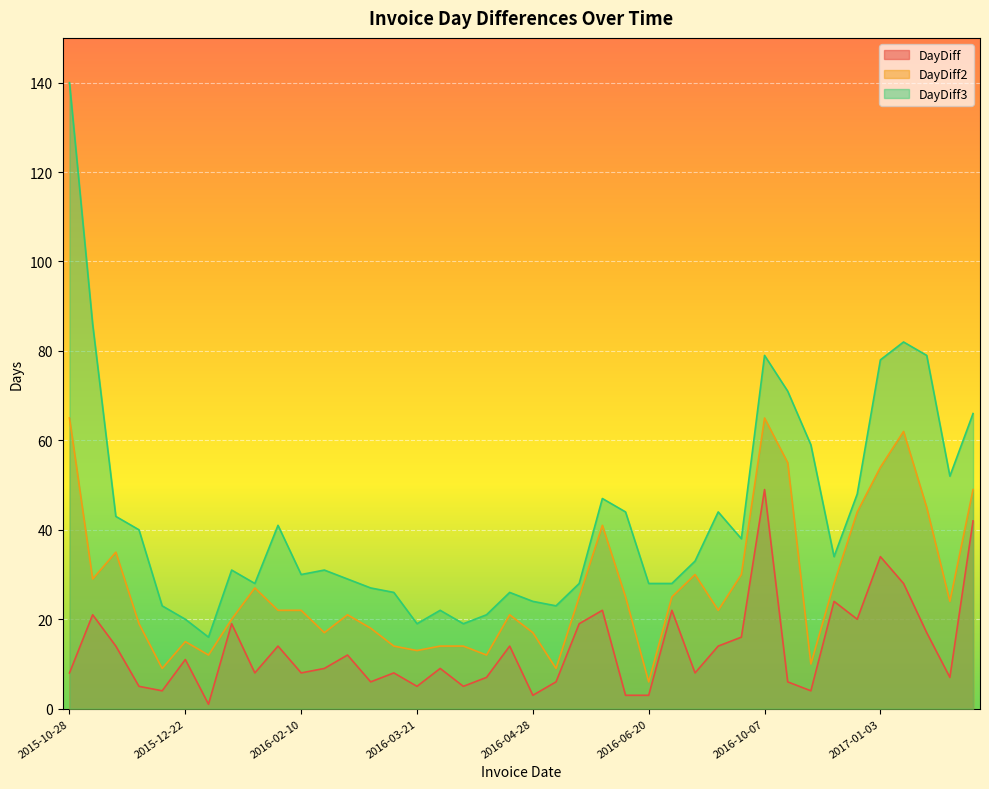

Rank the categories by DayDiff2 value from lowest to highest.

2016-06-20, 2015-12-11, 2016-05-04, 2016-10-17, 2015-12-23, 2016-04-11, 2016-03-21, 2016-03-16, 2016-03-30, 2016-04-04, 2015-12-22, 2016-02-19, 2016-04-28, 2016-03-08, 2015-12-07, 2016-01-11, 2016-03-02, 2016-04-25, 2016-02-02, 2016-02-10, 2016-08-03, 2017-02-24, 2016-05-23, 2016-06-17, 2016-07-12, 2016-01-19, 2016-11-10, 2015-11-18, 2016-07-20, 2016-08-19, 2015-12-02, 2016-06-14, 2016-11-30, 2017-02-17, 2017-04-07, 2017-01-03, 2016-10-13, 2017-01-31, 2015-10-28, 2016-10-07